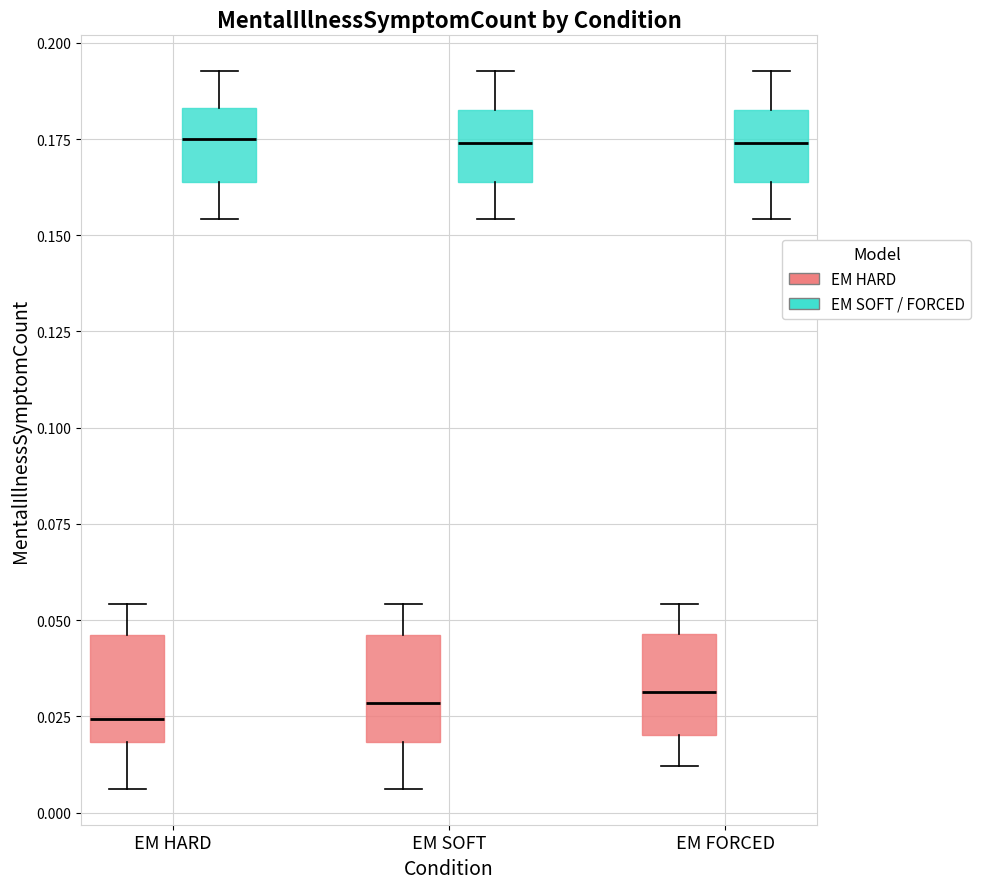

Reading left to right, transcribe this box plot: for each box, give where its median line is, the range the box spans, and where its two whiskers end, as read against the y-axis. The values are not printed on the chart, so give them approximately, as read against the axis.

EM HARD (EM HARD): median 0.025, box 0.020 to 0.045, whiskers 0.005 to 0.055
EM HARD (EM SOFT / FORCED): median 0.175, box 0.165 to 0.185, whiskers 0.155 to 0.195
EM SOFT (EM HARD): median 0.030, box 0.020 to 0.045, whiskers 0.005 to 0.055
EM SOFT (EM SOFT / FORCED): median 0.175, box 0.165 to 0.185, whiskers 0.155 to 0.195
EM FORCED (EM HARD): median 0.030, box 0.020 to 0.045, whiskers 0.010 to 0.055
EM FORCED (EM SOFT / FORCED): median 0.175, box 0.165 to 0.185, whiskers 0.155 to 0.195